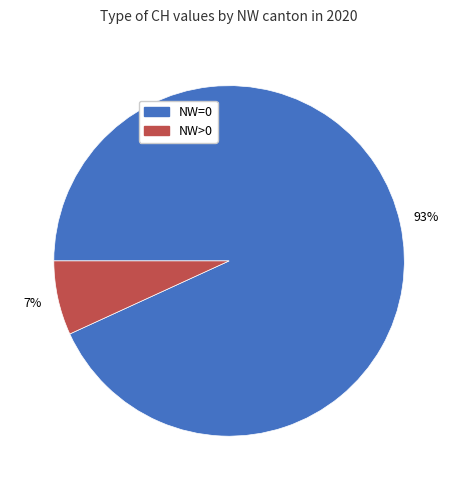

Is the sum of NW>0 and NW=0 greater than half?

Yes